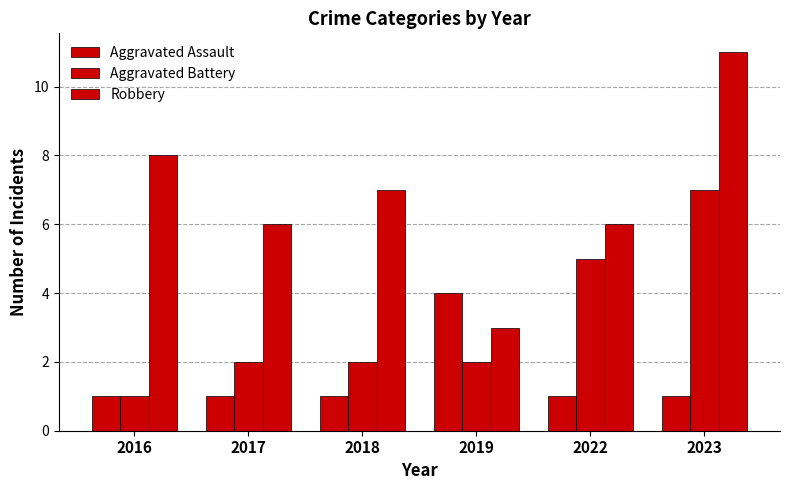

Which series has the largest total across all categories?

Robbery